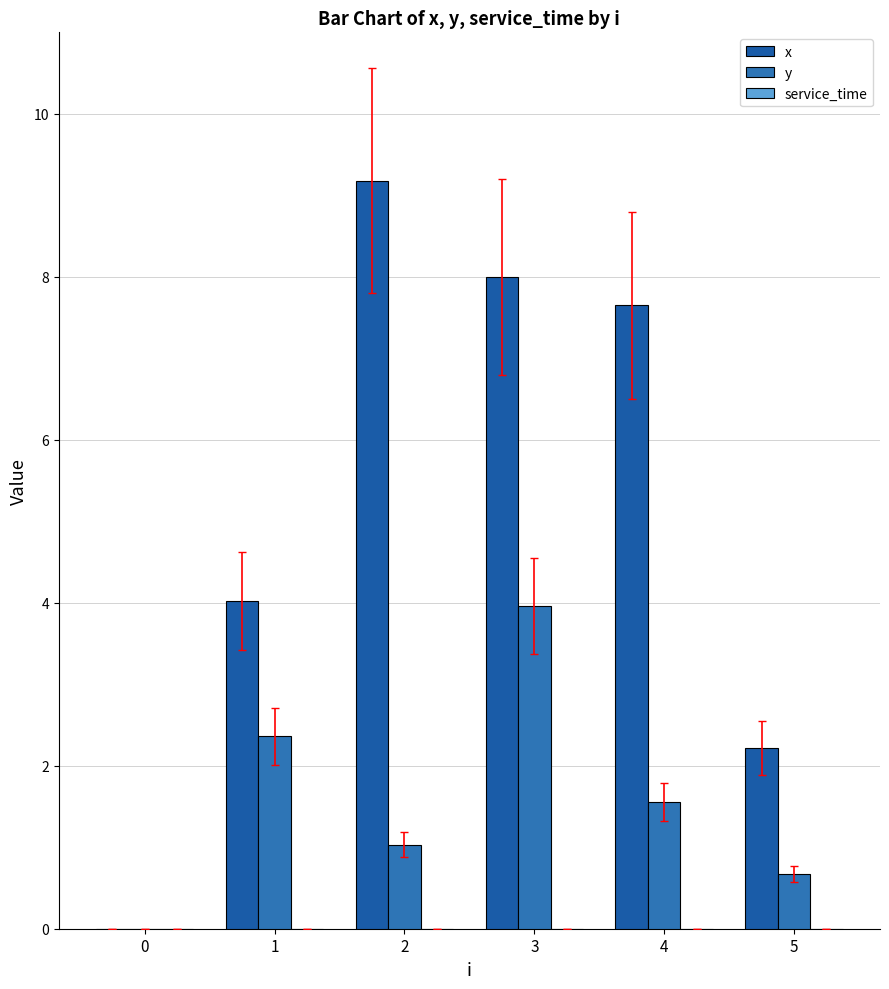

Which series has the largest total across all categories?

x